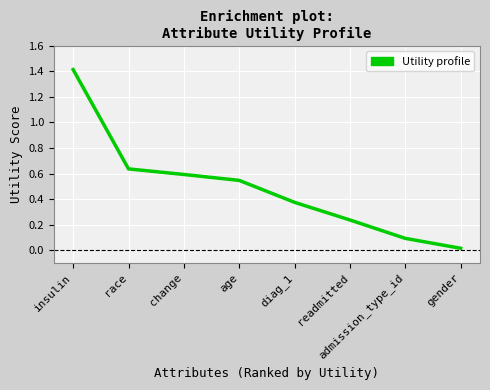

What is the greatest value displayed?

1.4